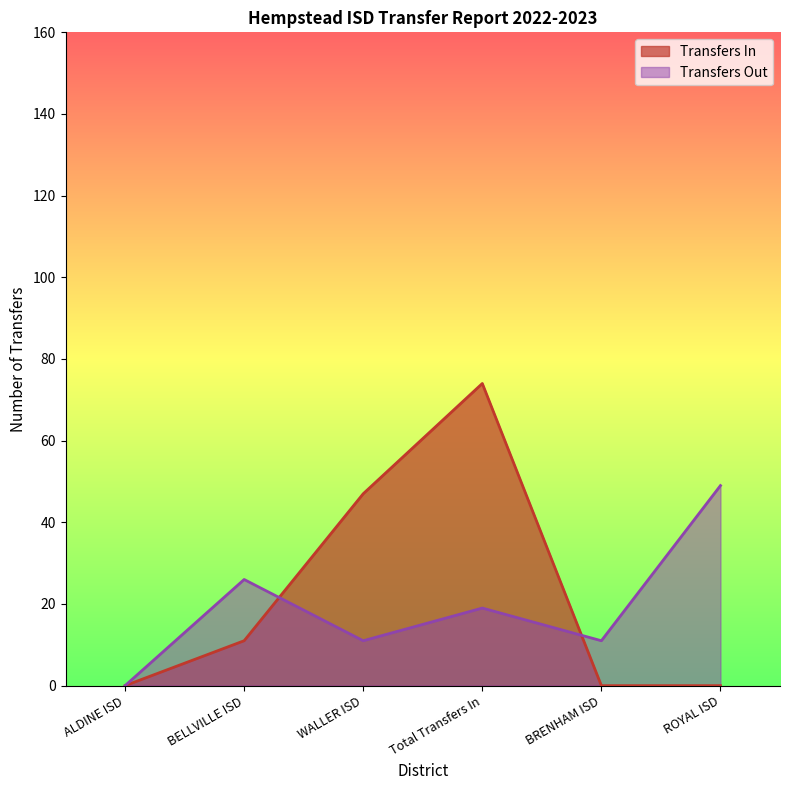

The value of Transfers Out at ALDINE ISD is 0. True or false?

True